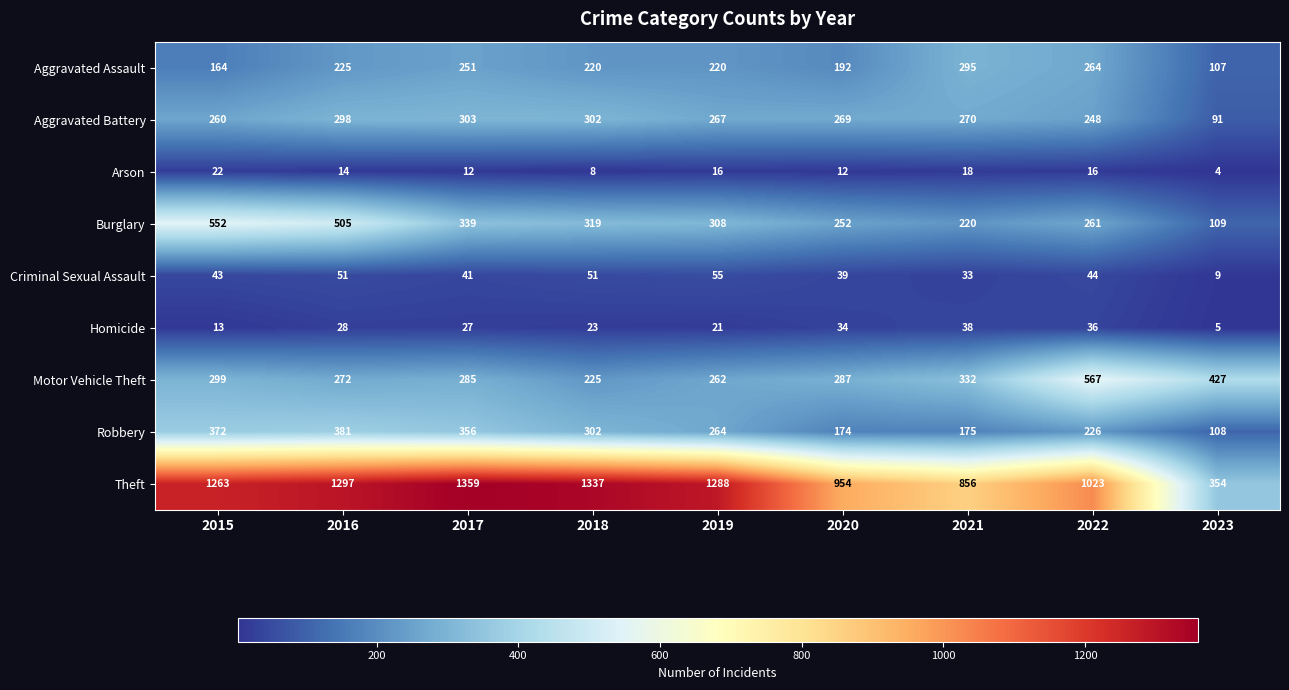

What is the minimum value for Robbery?

108